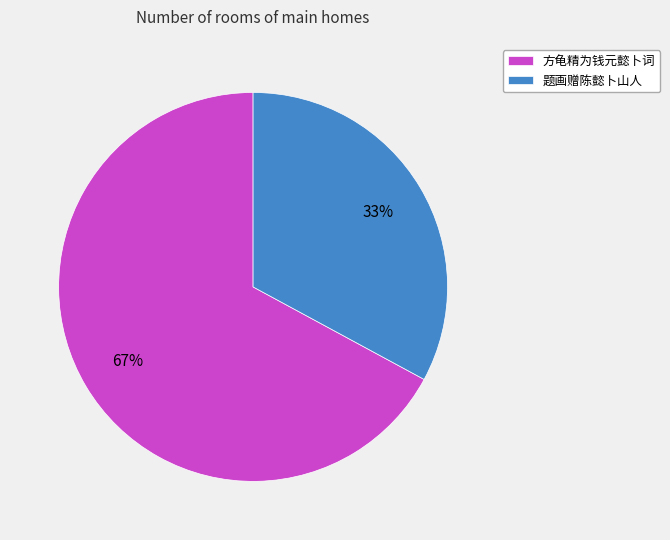

Is there any slice that represents more than half of the pie?

Yes